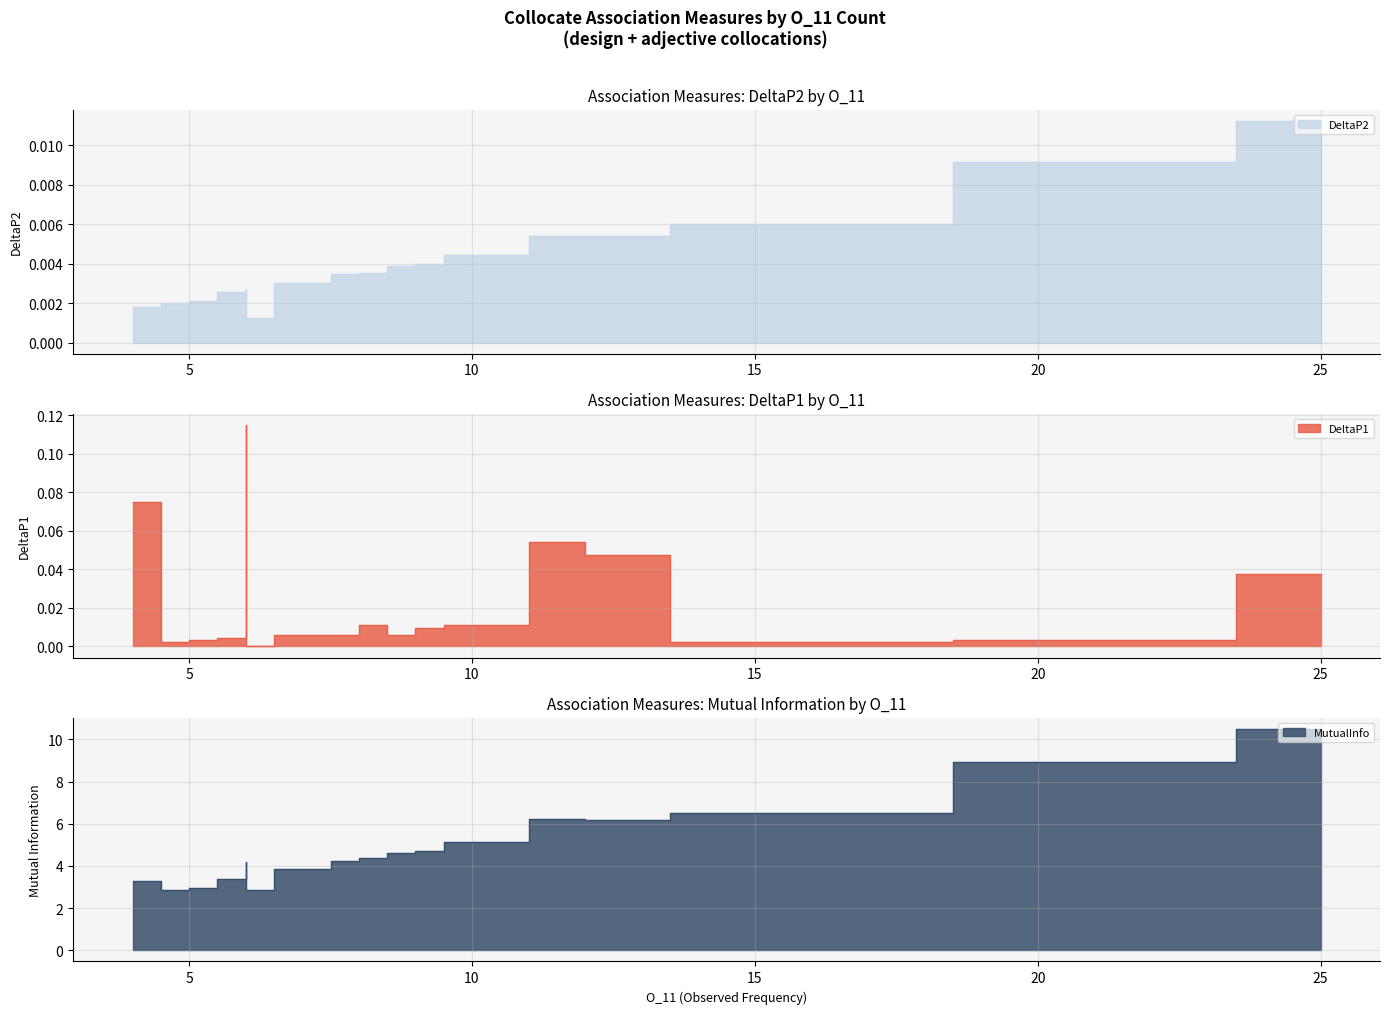

Which series has the largest range (max minus min)?

MutualInfo